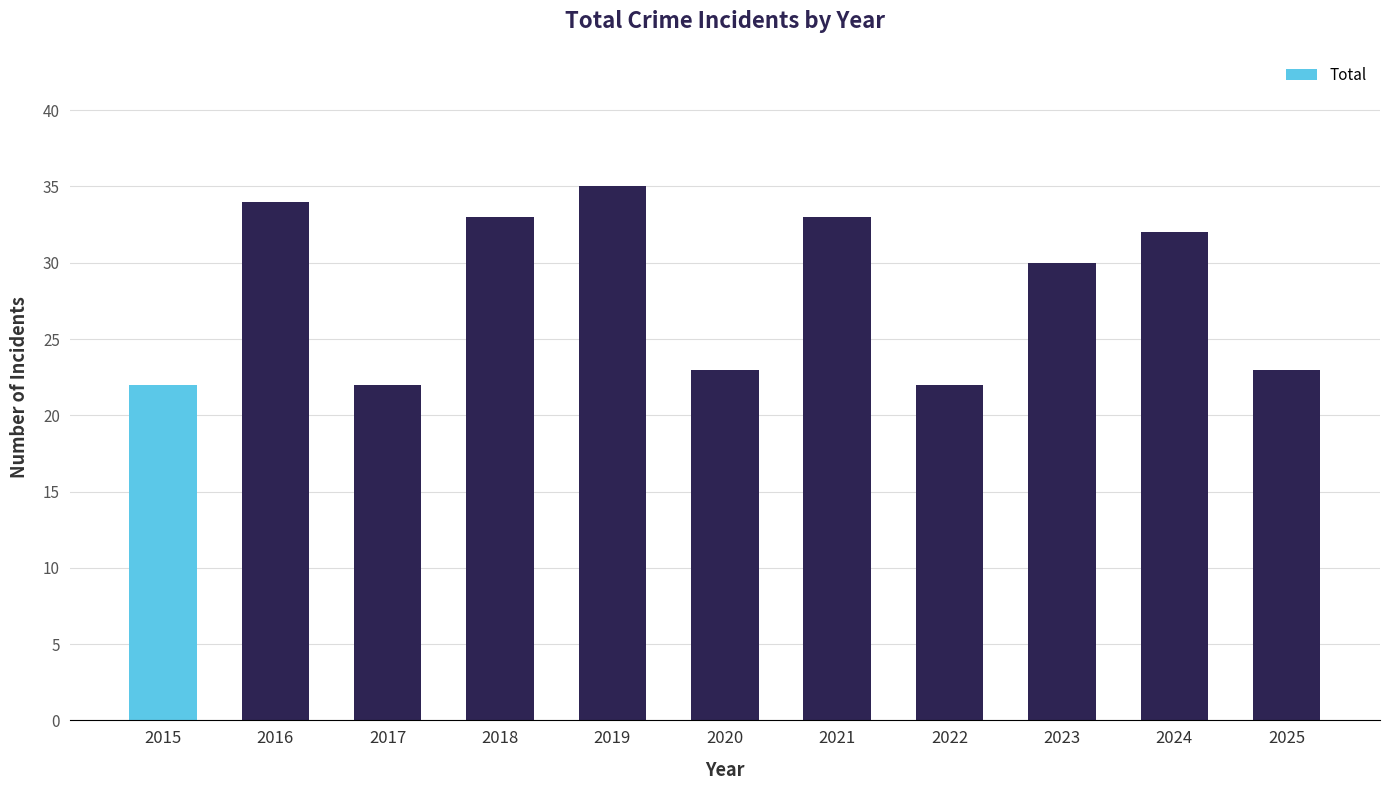

What is the ratio of the value at 2023 to the value at 2024?

0.9